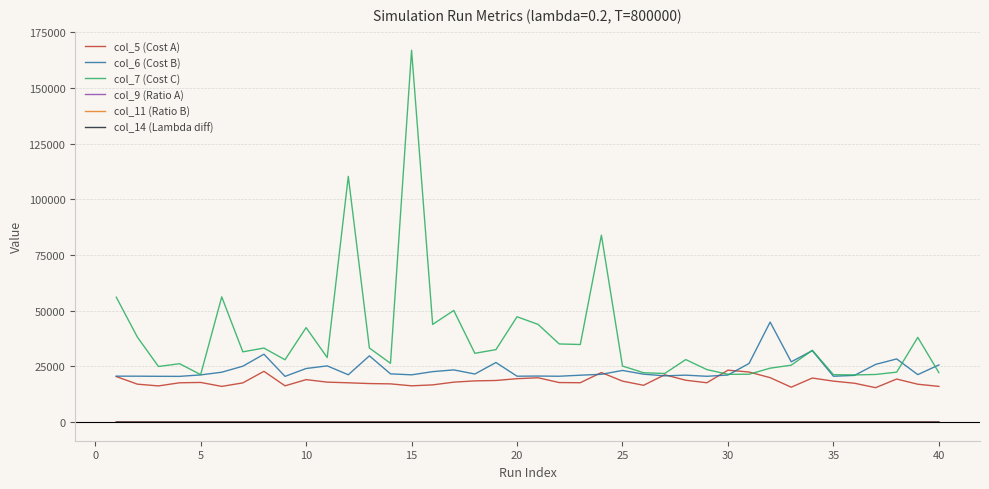

Which series has the largest range (max minus min)?

col_7 (Cost C)